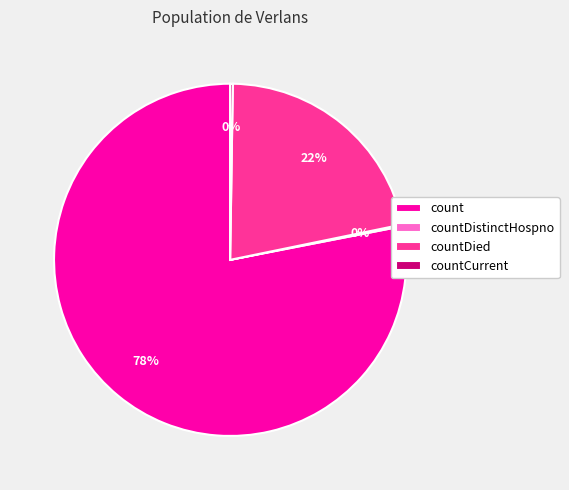

True or false: count accounts for 65% of the total.

False